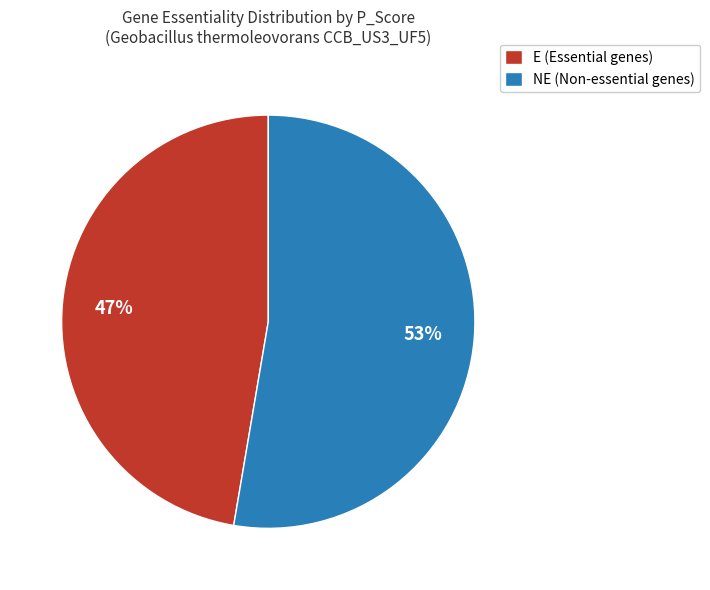

Combined, do NE (Non-essential genes) and E (Essential genes) account for over 50%?

Yes